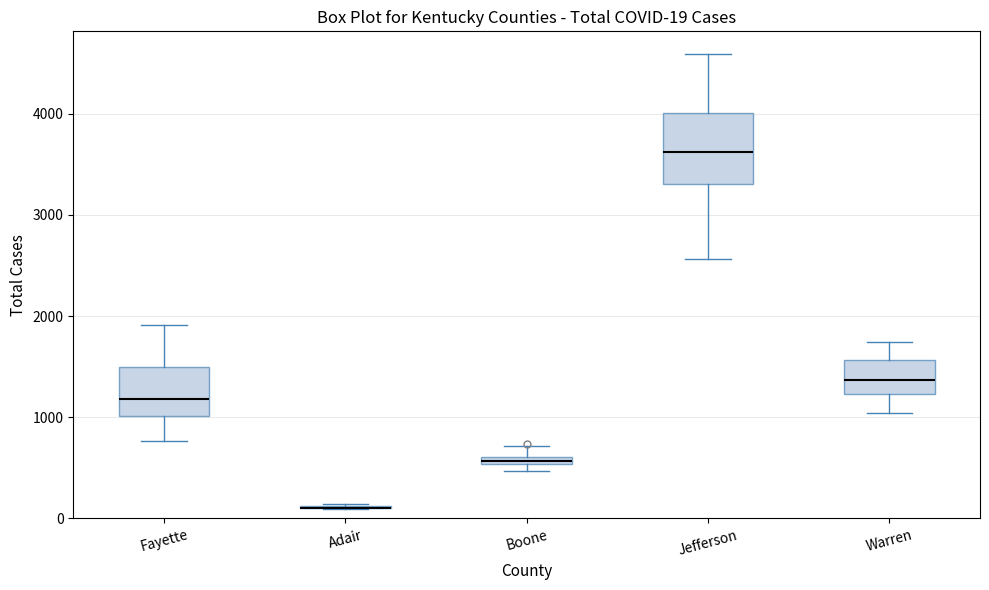

Which box is the tallest, from its lower edge to its upper edge?

Jefferson